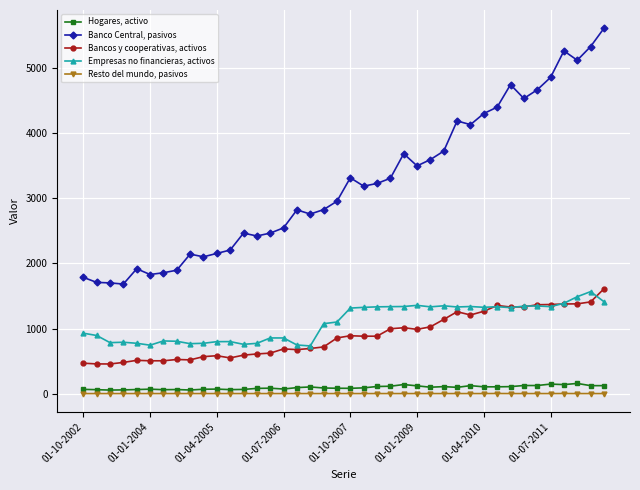

Which series has the widest spread of values?

Banco Central, pasivos